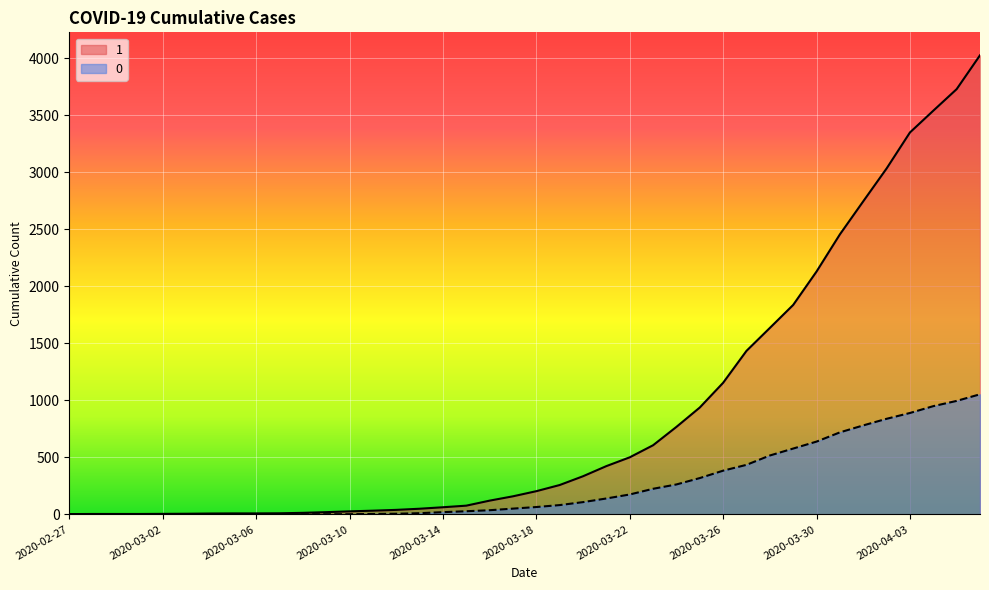

The value of 0 at 2020-03-11 is 6. True or false?

False